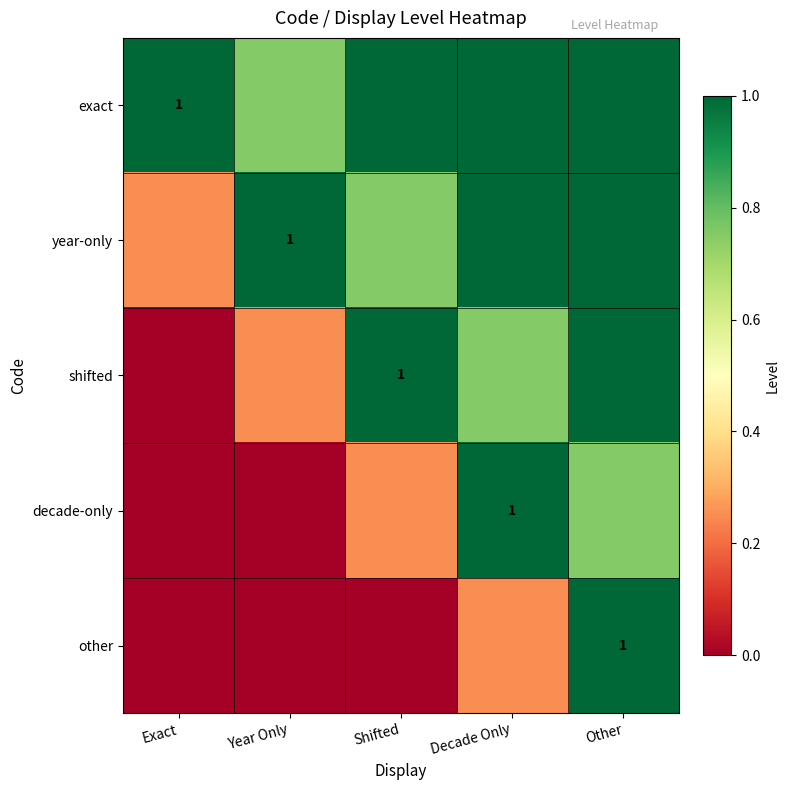

At which category is the sum across all series the highest?

Other